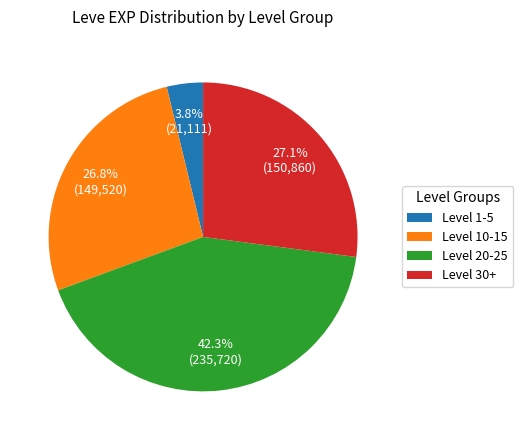

Do Level 20-25 and Level 1-5 together represent more than half of the pie?

No